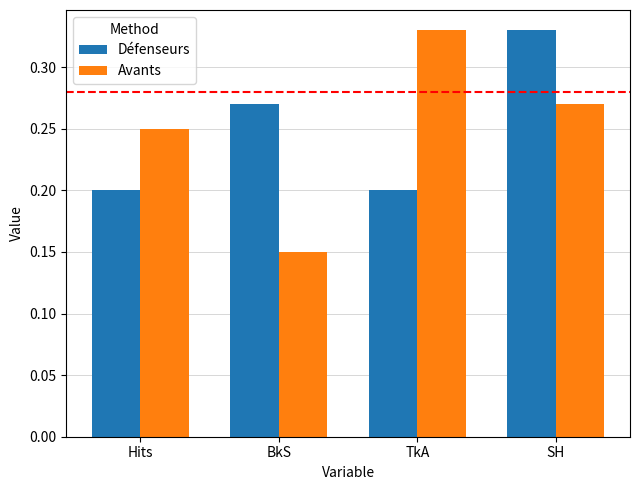

At Hits, list the series in order from largest to smallest.

Avants, Défenseurs